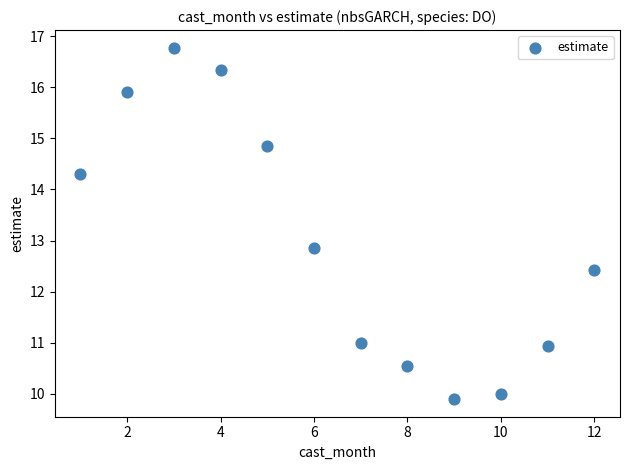

What Y value in the scatter plot is closest to 13?

12.9